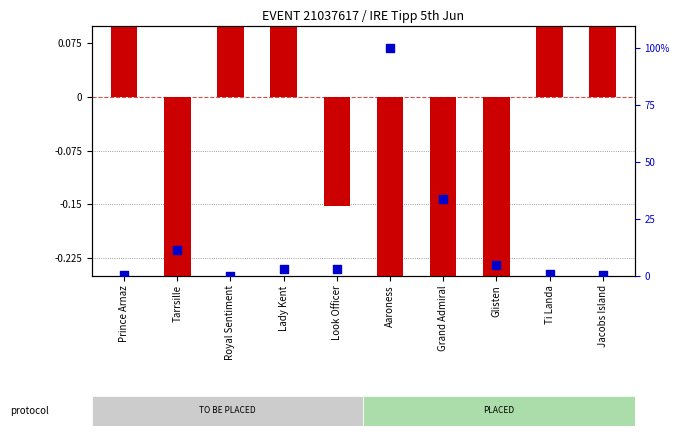

What is the ratio of the value at Tarrsille to the value at Glisten?

2.5